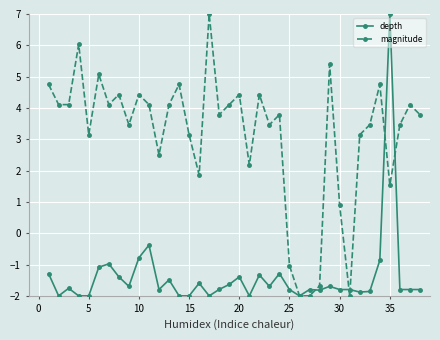

Is this an area chart (filled region under the line)?

No